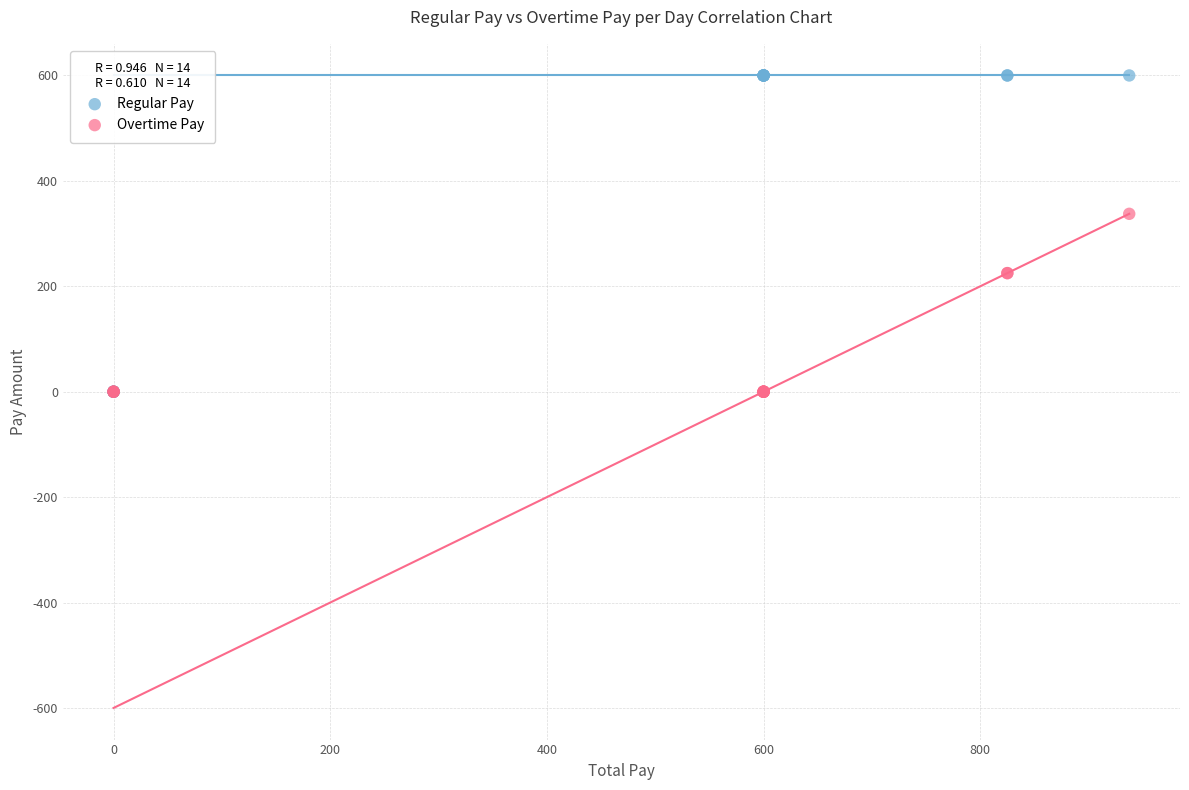

What are all the series names shown in the legend?

Regular Pay, Overtime Pay